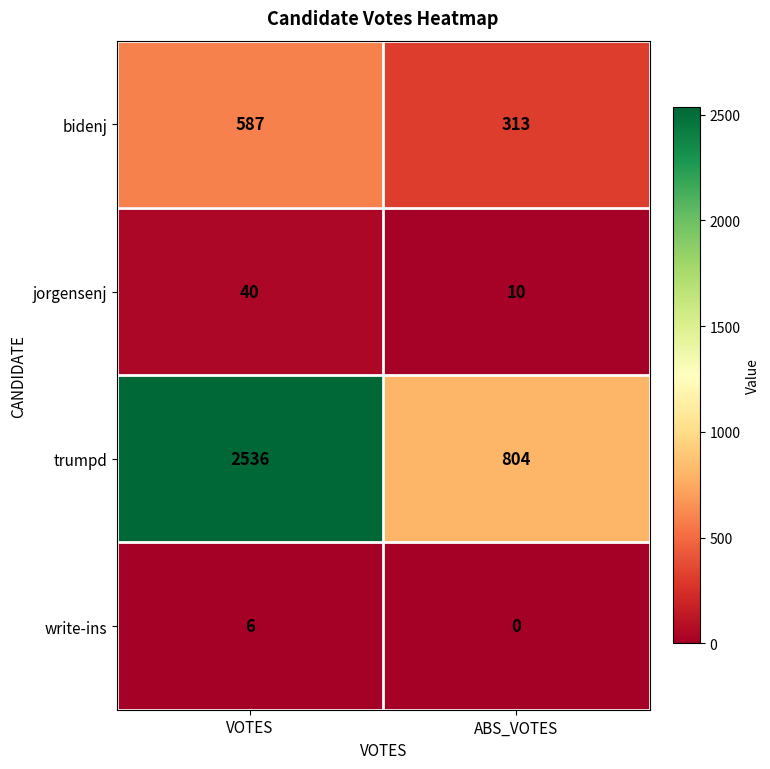

Reading left to right, what are all the values shown in this chart?

bidenj: 587	313
jorgensenj: 40	10
trumpd: 2536	804
write-ins: 6	0